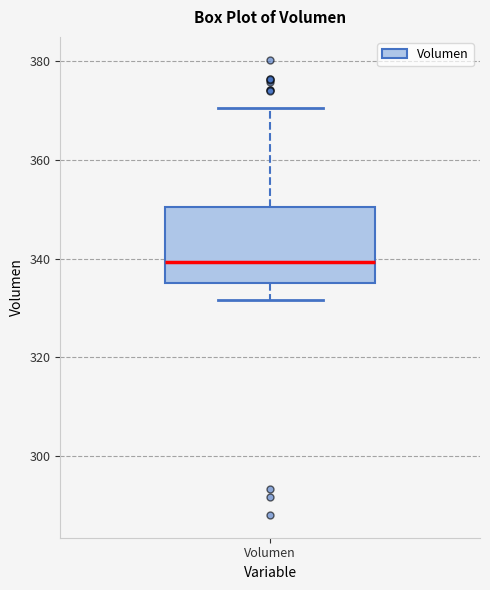

Transcribe this box plot: give where the median line is, the range the box spans, and where the two whiskers end, as read against the y-axis. The values are not printed on the chart, so give them approximately, as read against the axis.

median 340, box 336 to 350, whiskers 332 to 370